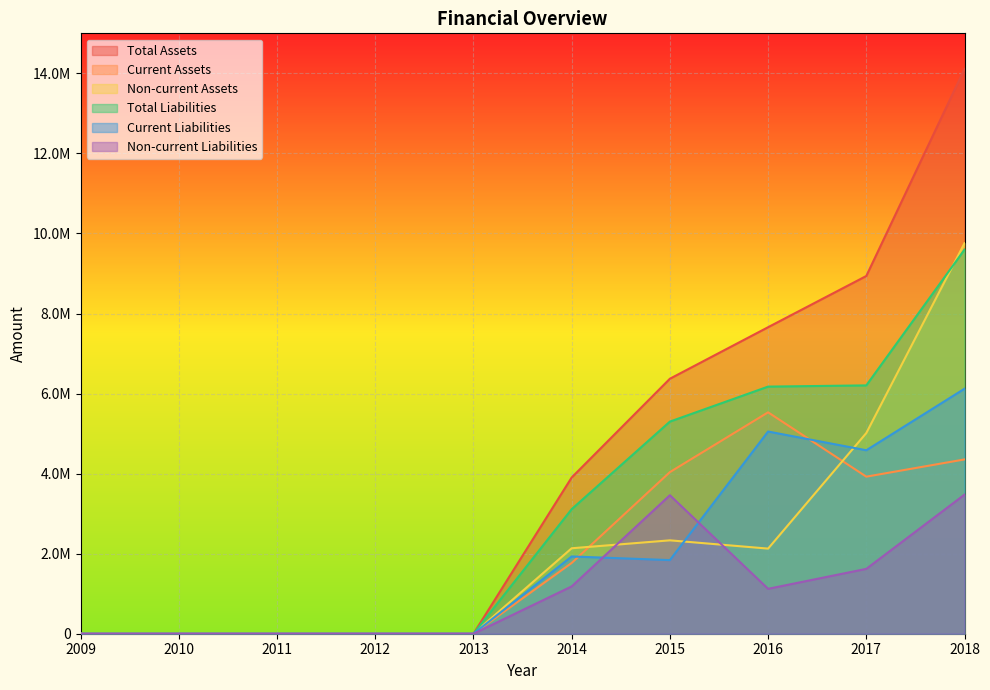

Which category has the highest value across all series?

2018